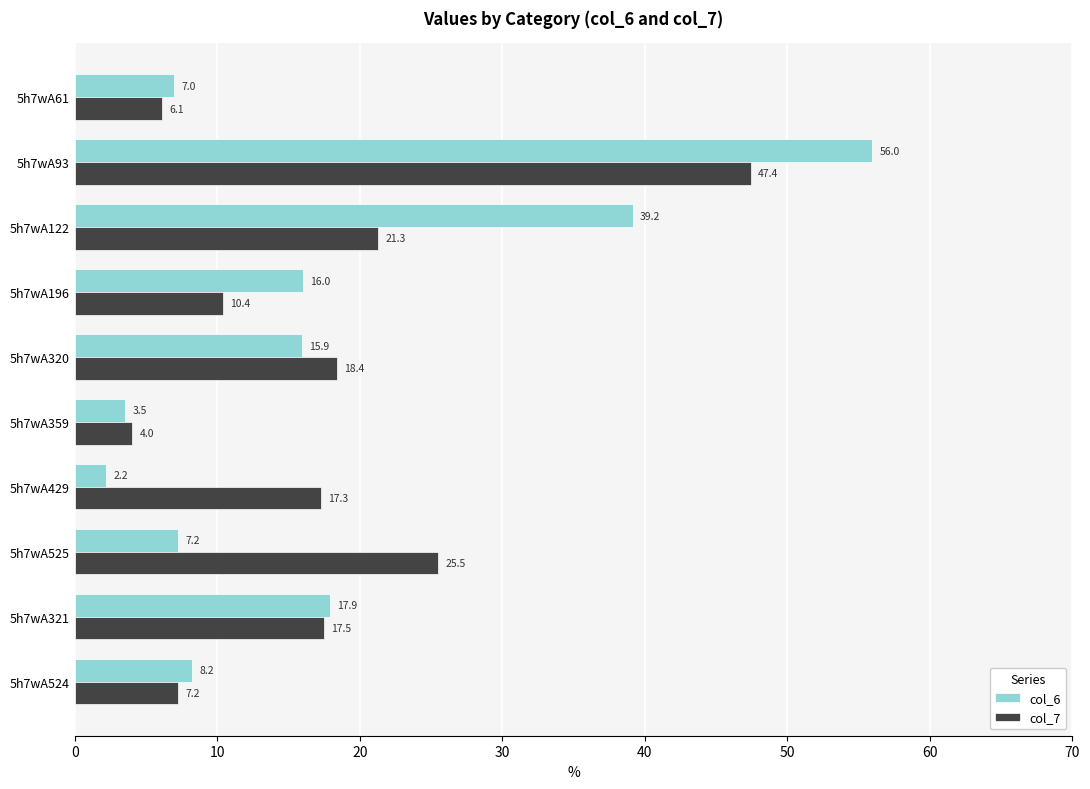

At which category is the sum across all series the highest?

5h7wA93